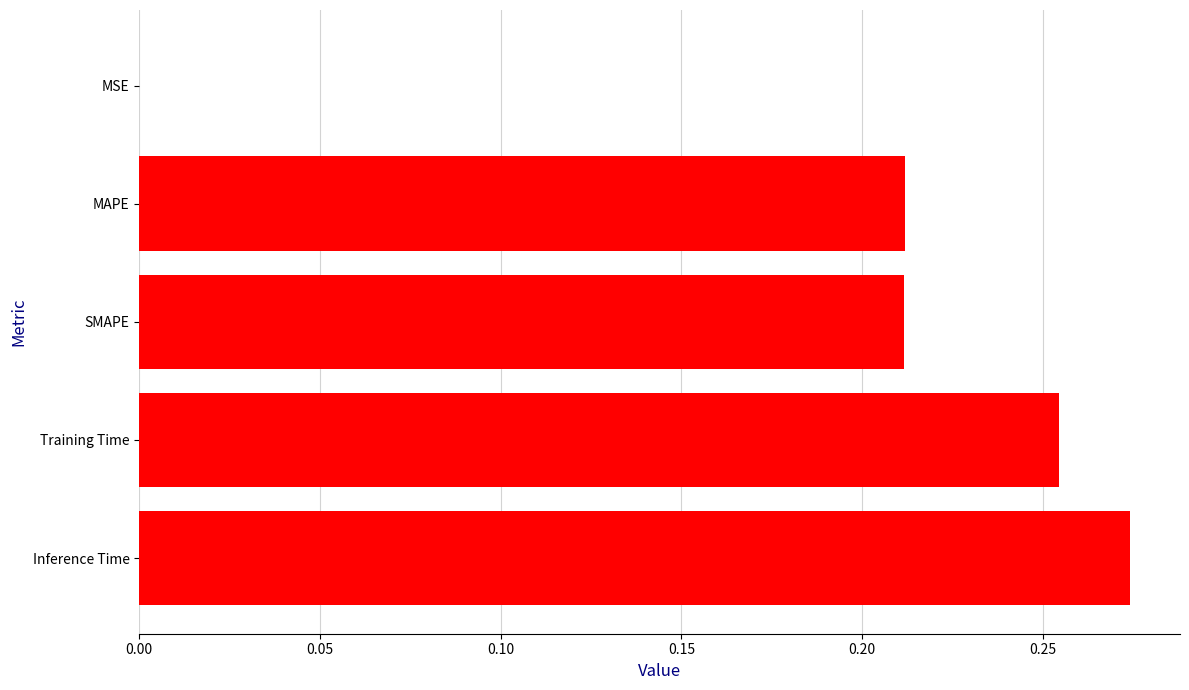

What is the sum of the values at Training Time and Inference Time?

0.5